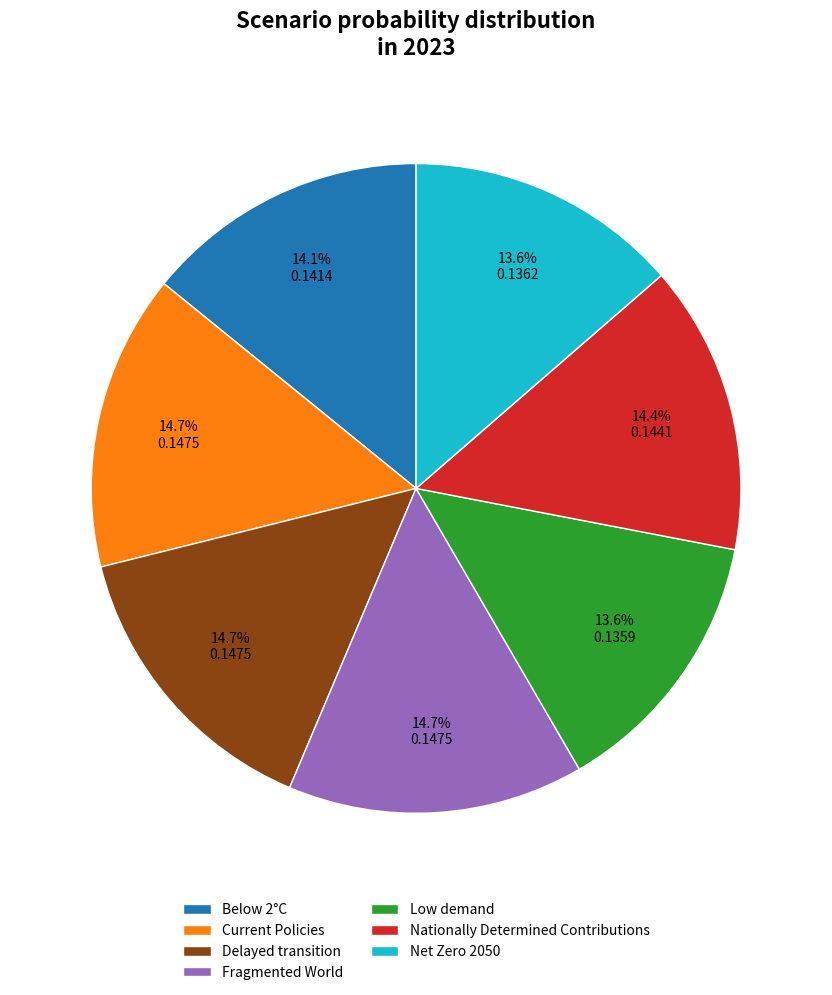

To the nearest percent, what is the combined percentage of Nationally Determined Contributions and Below 2°C?

29%